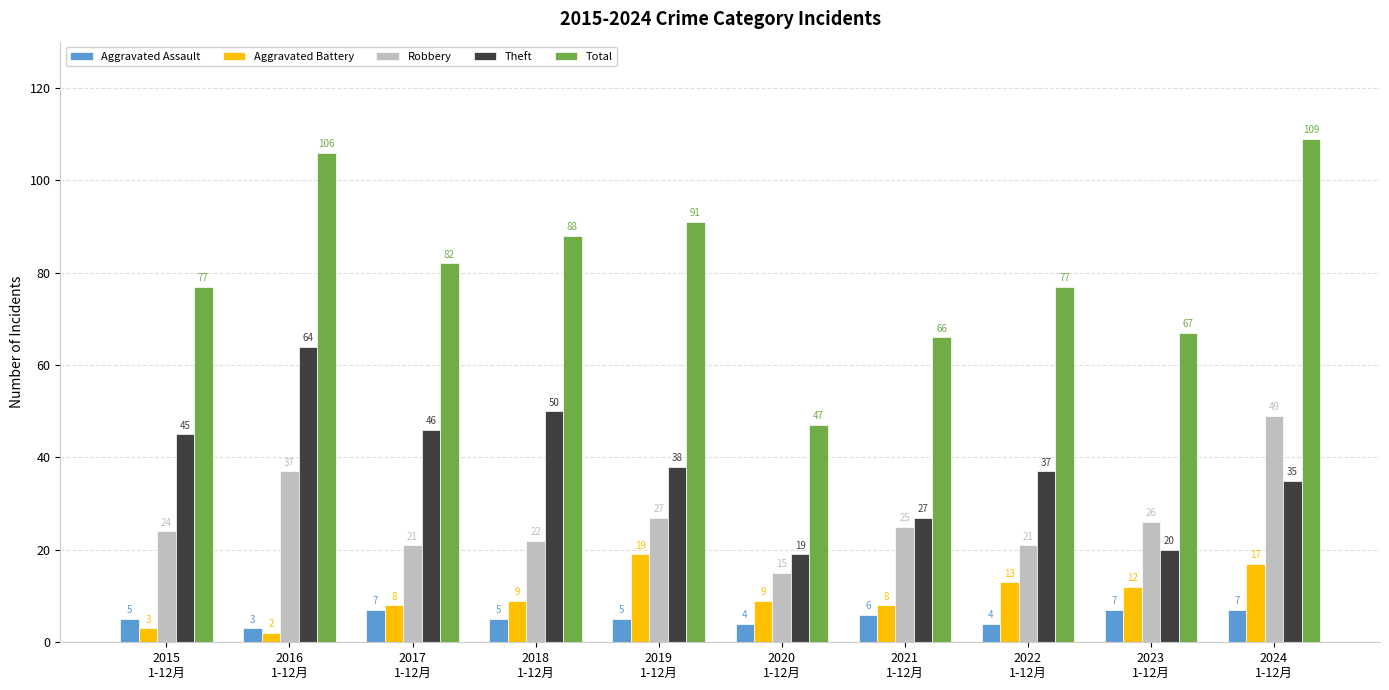

The value of Theft at 2020
1-12月 is 19. True or false?

True